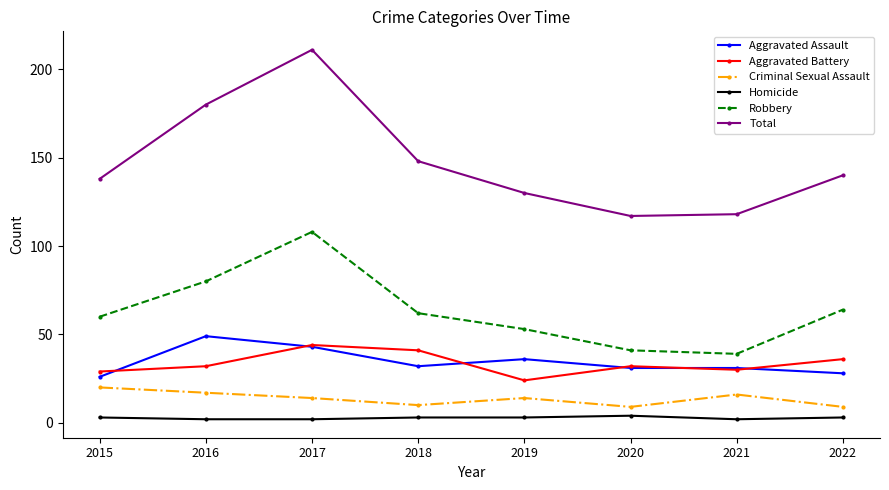

Which series has the widest spread of values?

Total